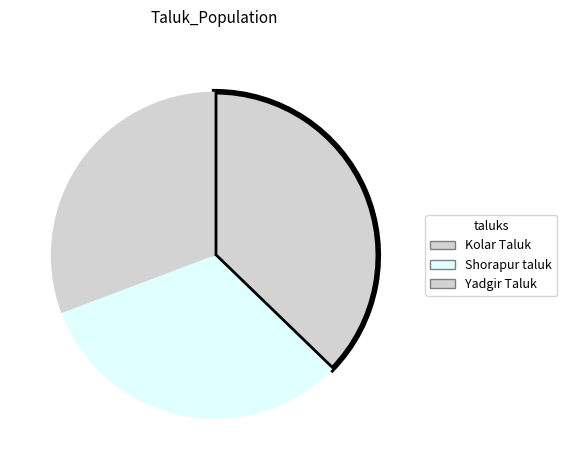

To the nearest percent, what is the difference between the largest and smallest slice percentages?

6%